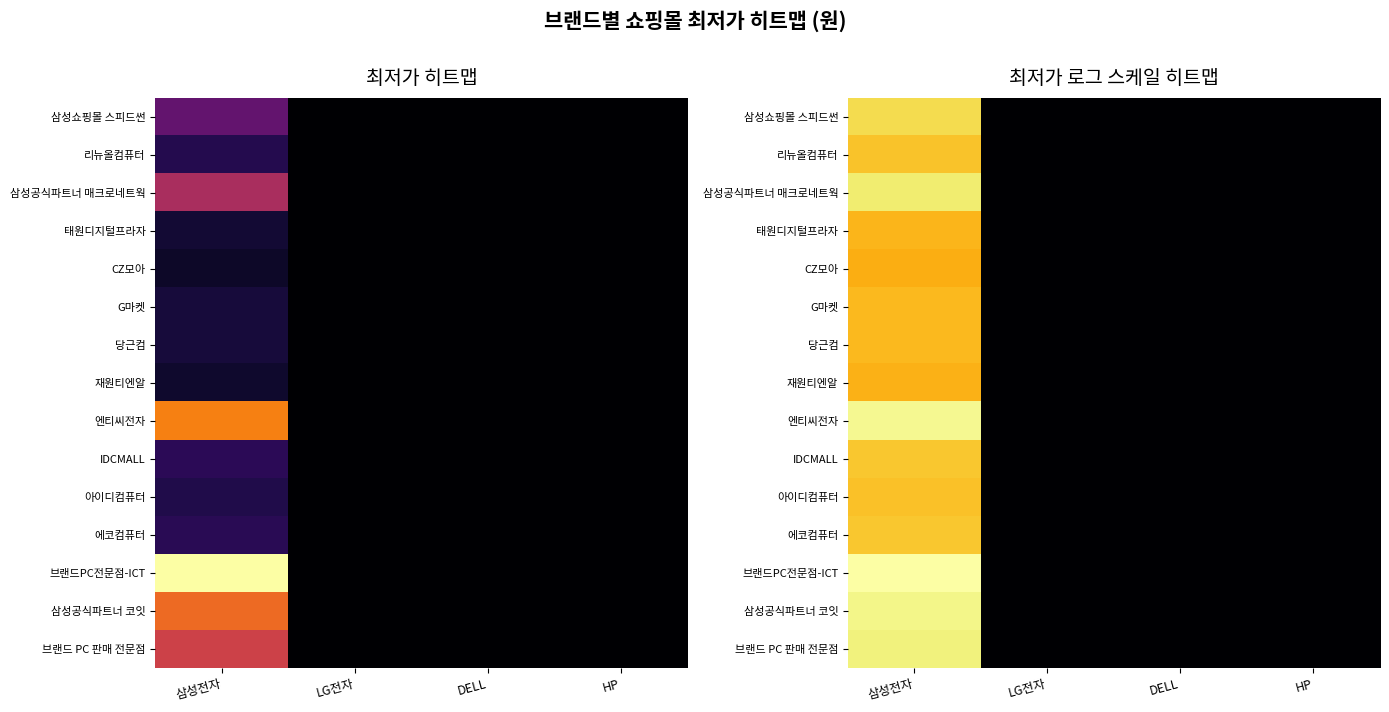

How many data points does each series have?

4